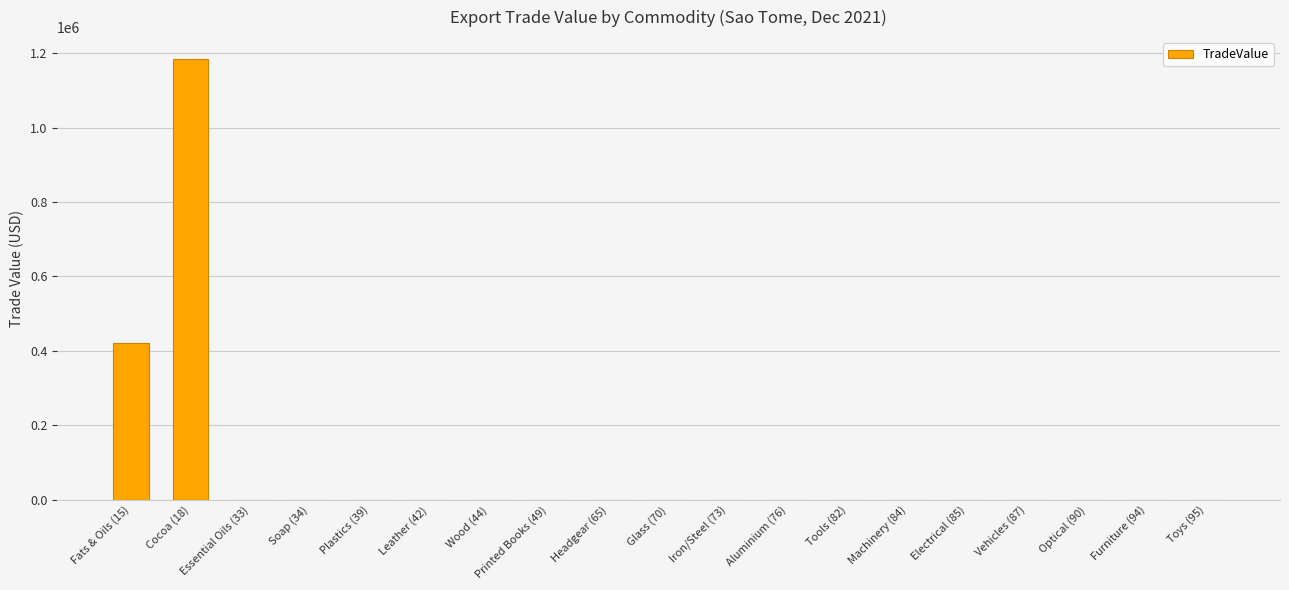

The value at Fats & Oils (15) is 285086. True or false?

False